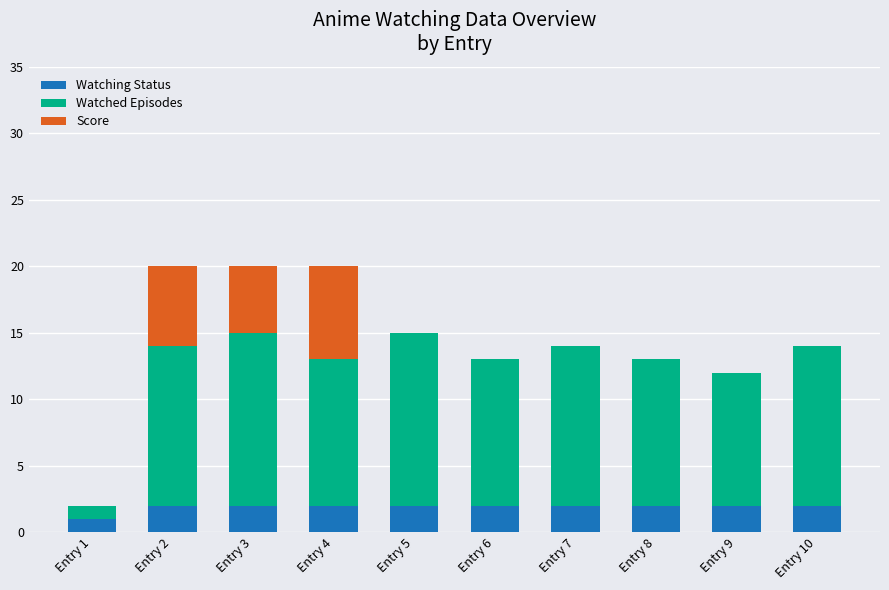

What is the total value across all series at Entry 3?

20